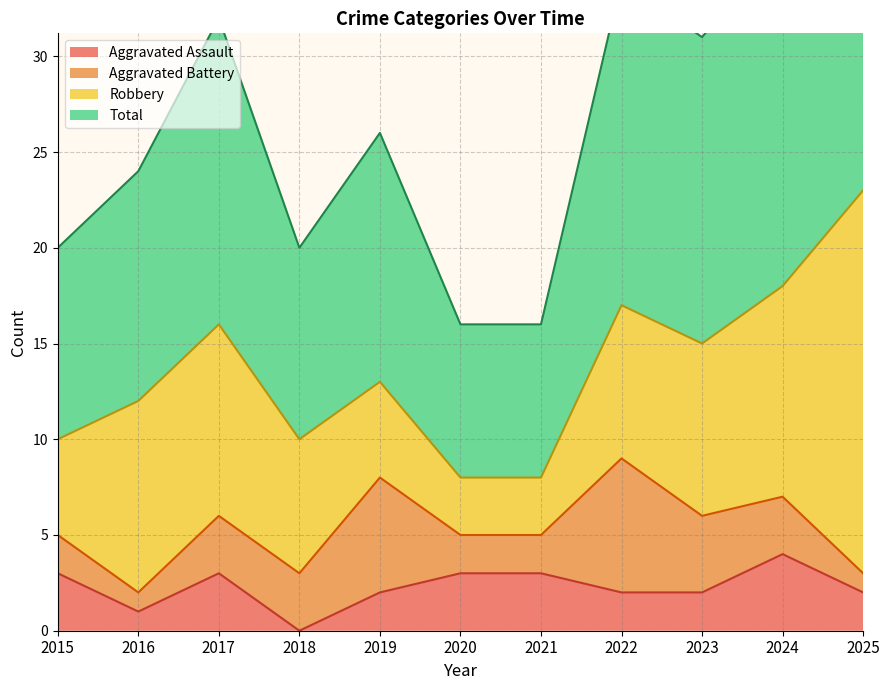

Which series changed the most between 2016 and 2024?

Total